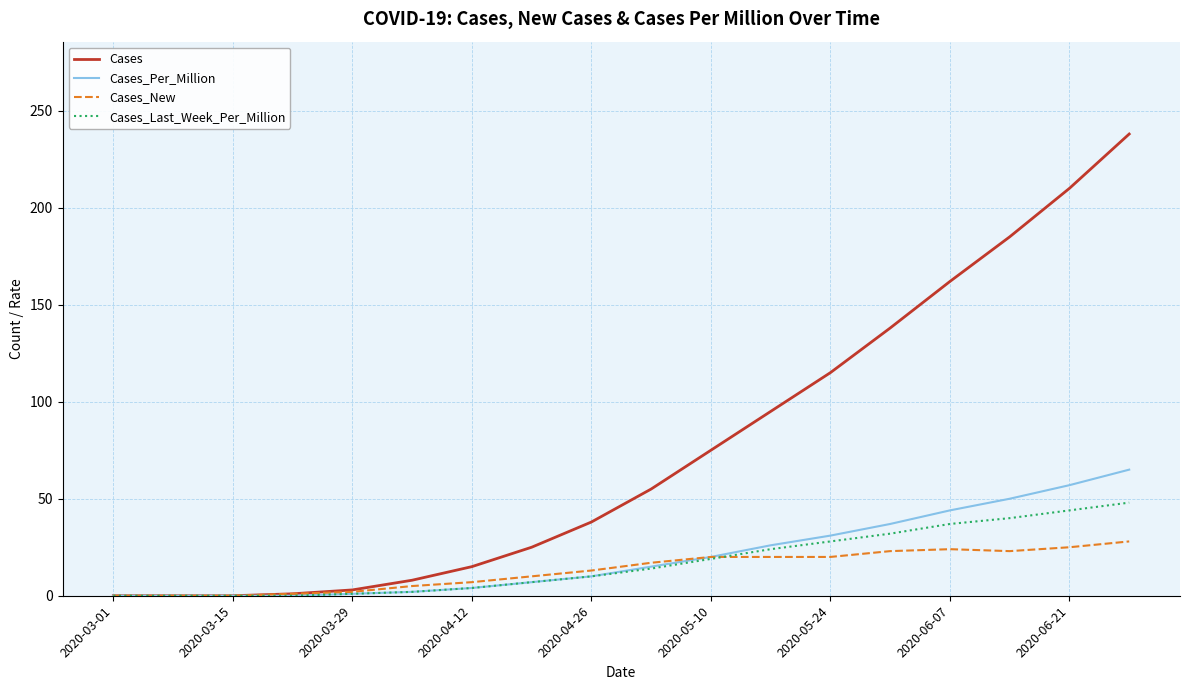

What is the highest value of the Cases_Last_Week_Per_Million series?

48